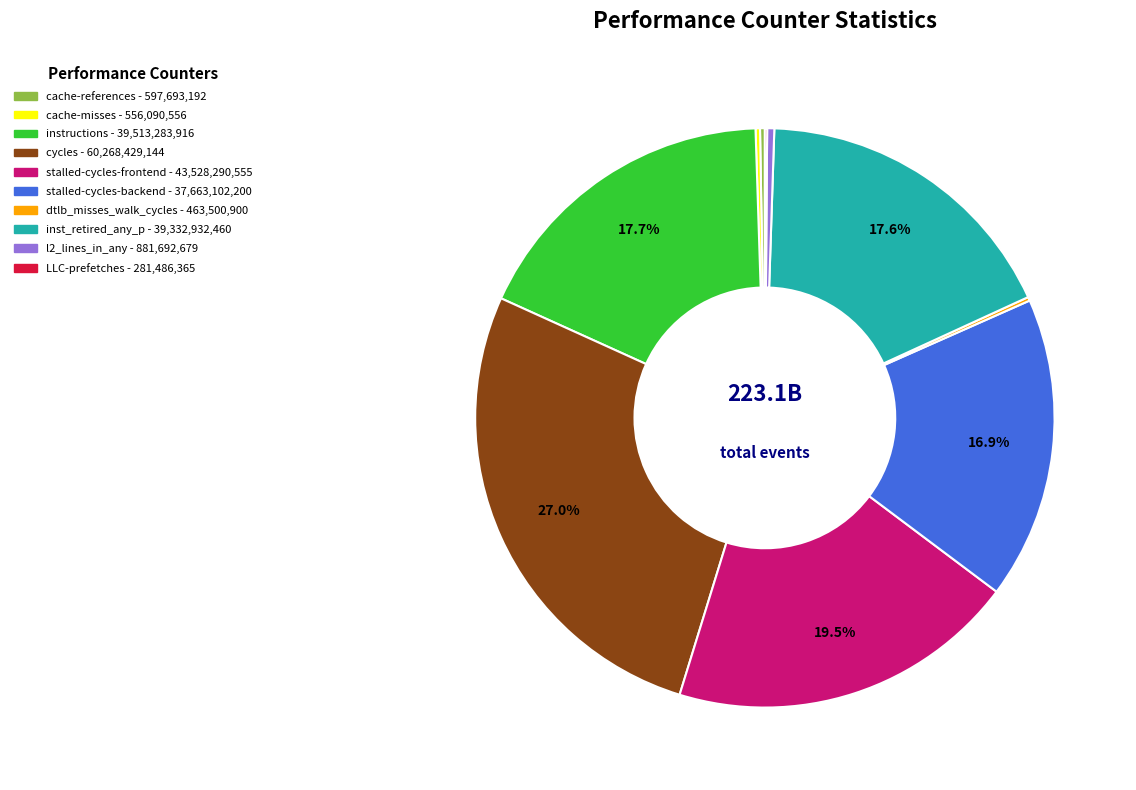

Does instructions represent more than half of the total?

No